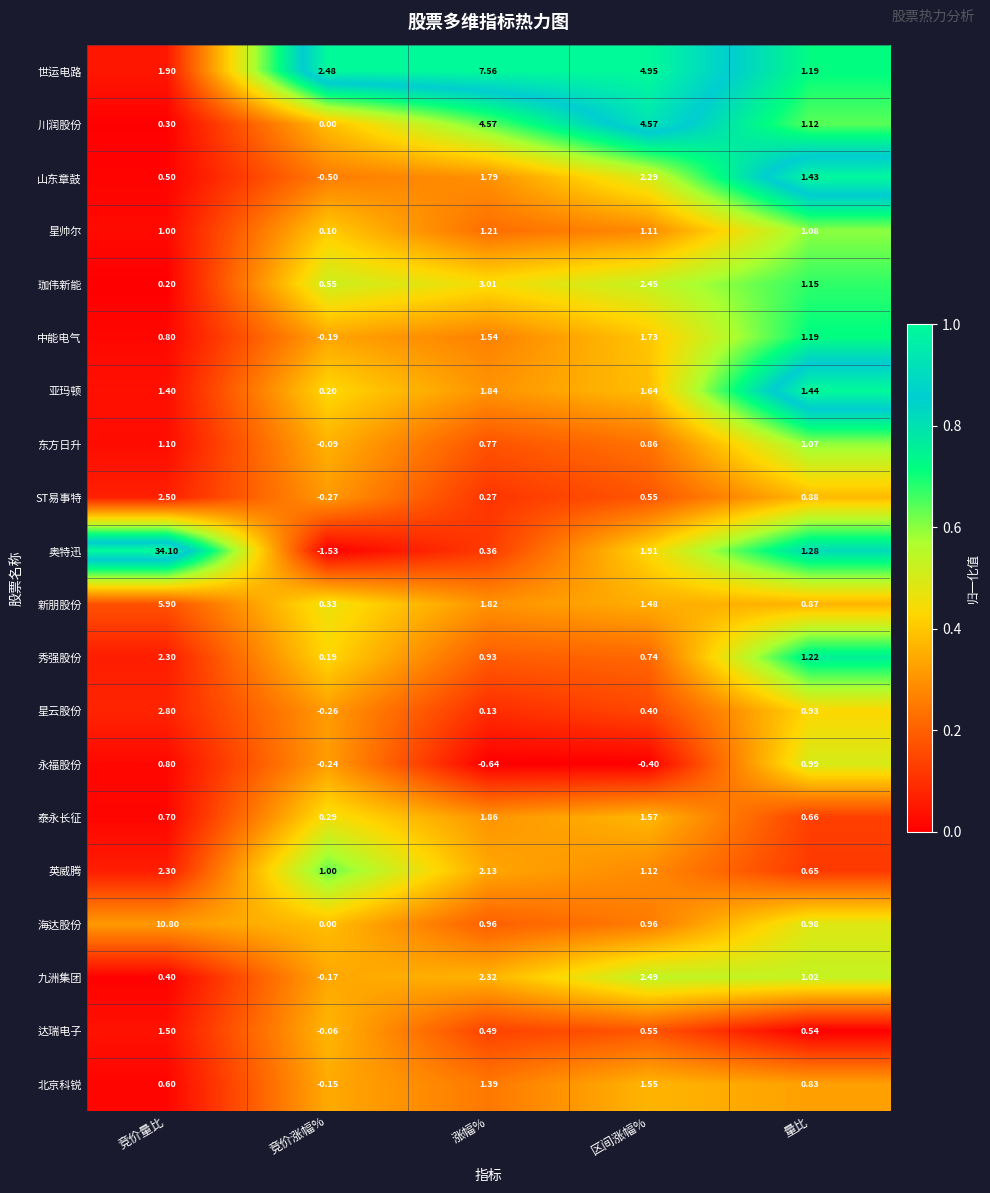

Which category has the highest value across all series?

竞价量比